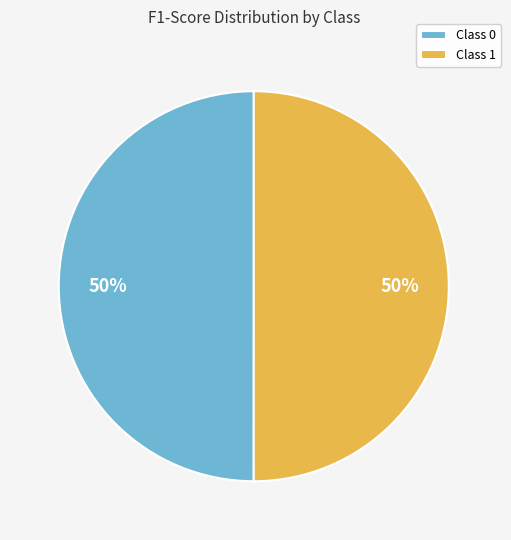

Count the number of slices in the pie.

2